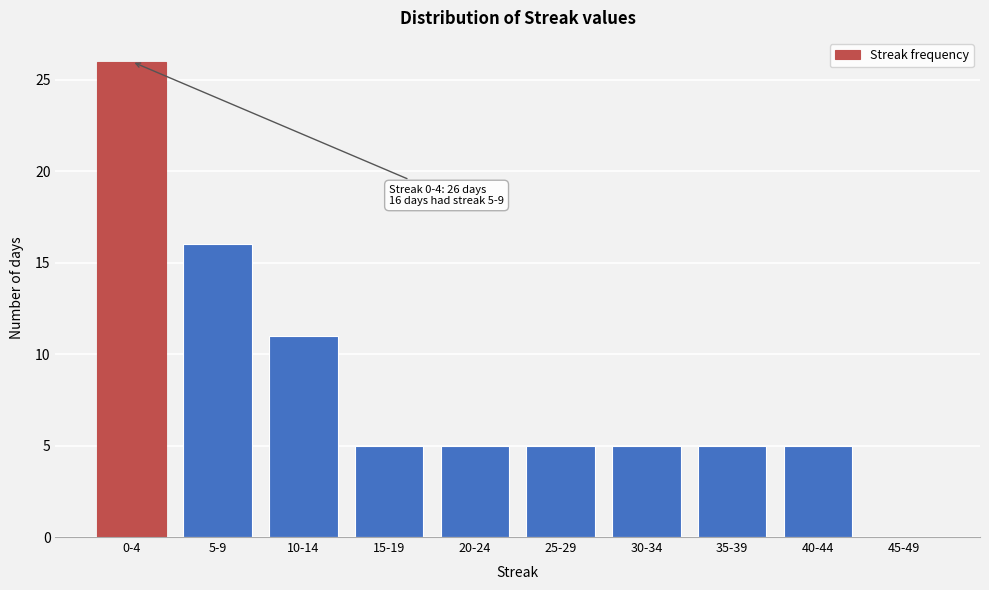

Reading left to right, extract all data points from this chart.

0-4=26	5-9=16	10-14=11	15-19=5	20-24=5	25-29=5	30-34=5	35-39=5	40-44=5	45-49=0